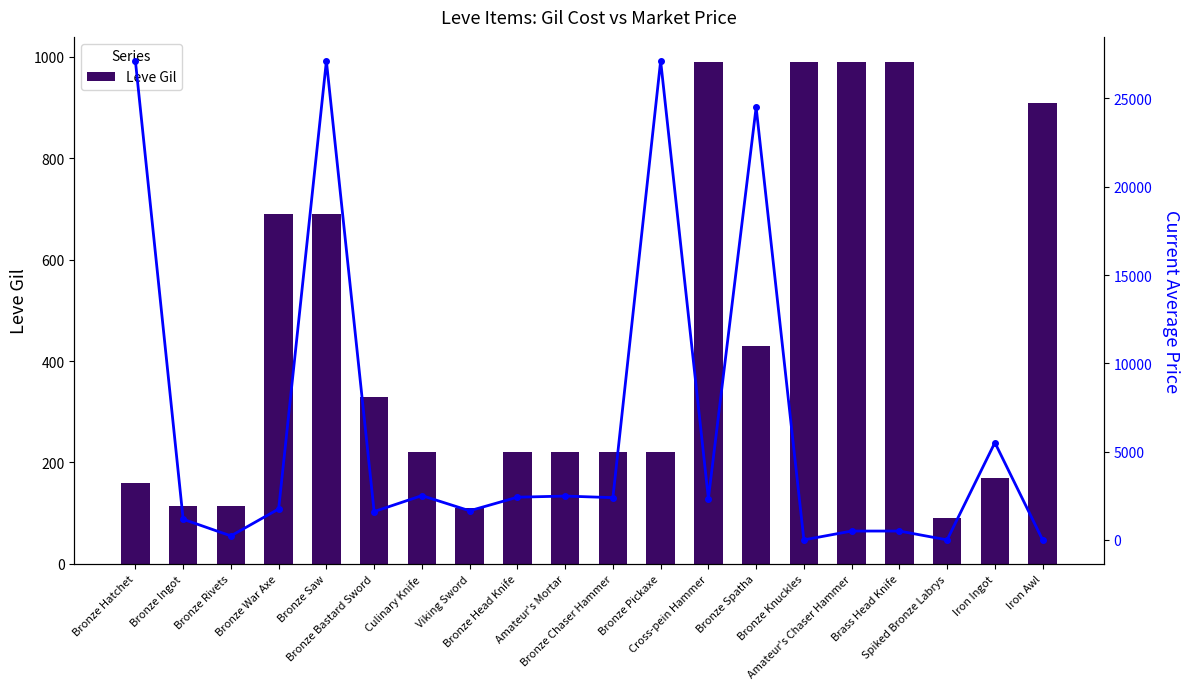

At how many categories does at least one series exceed 21797?

4